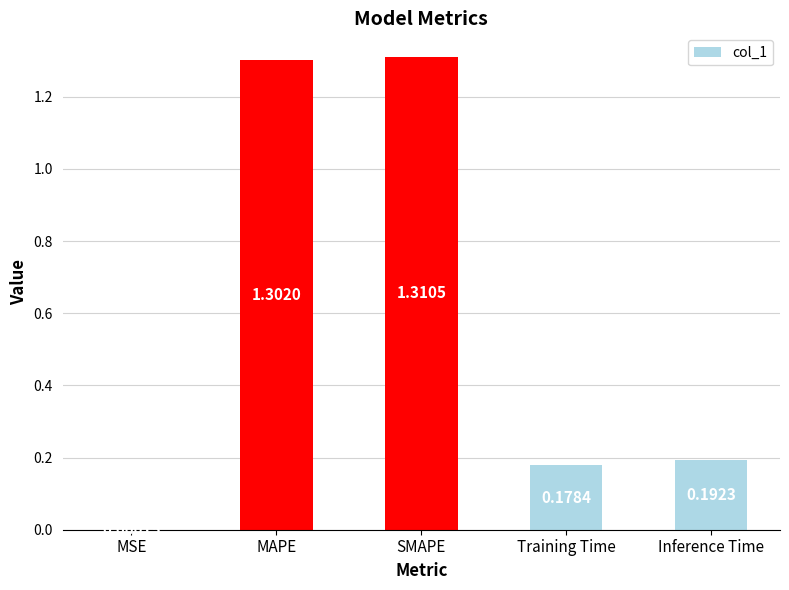

What is the sum of all values?

3.0